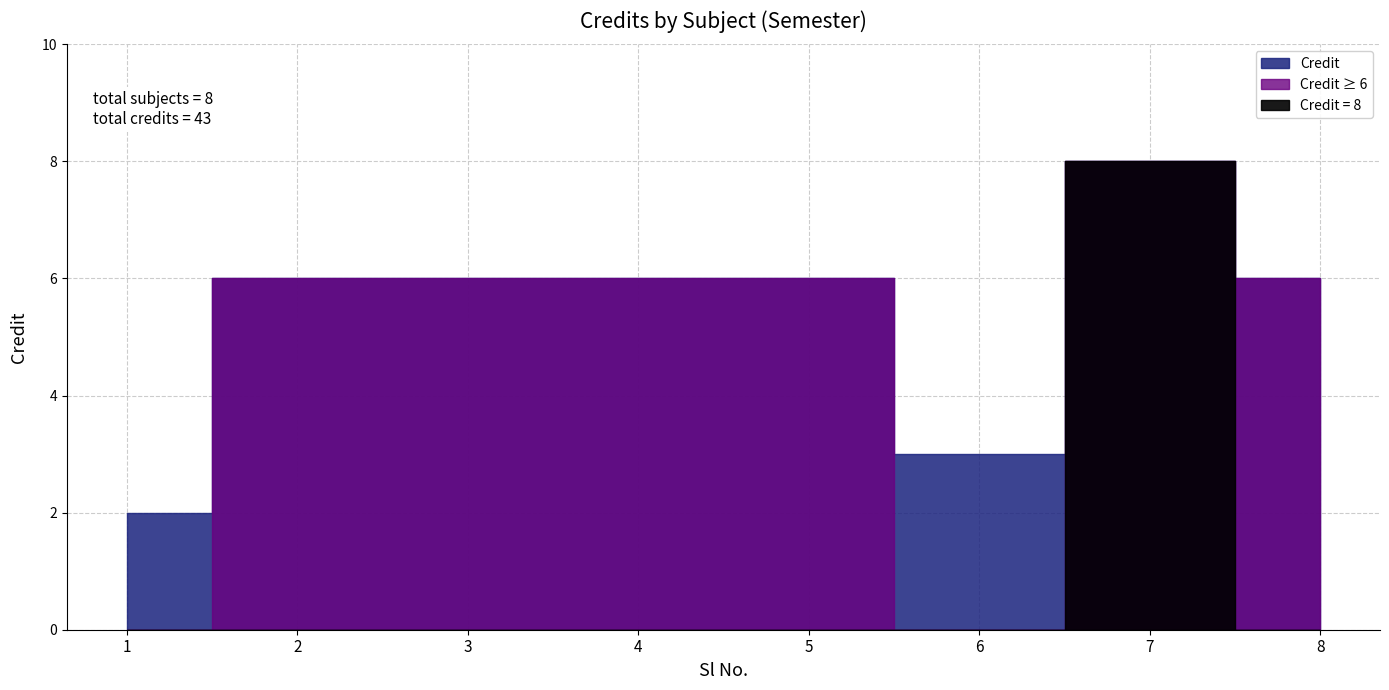

Reading right to left, what are all the values shown in this chart?

6	8	3	6	6	6	6	2